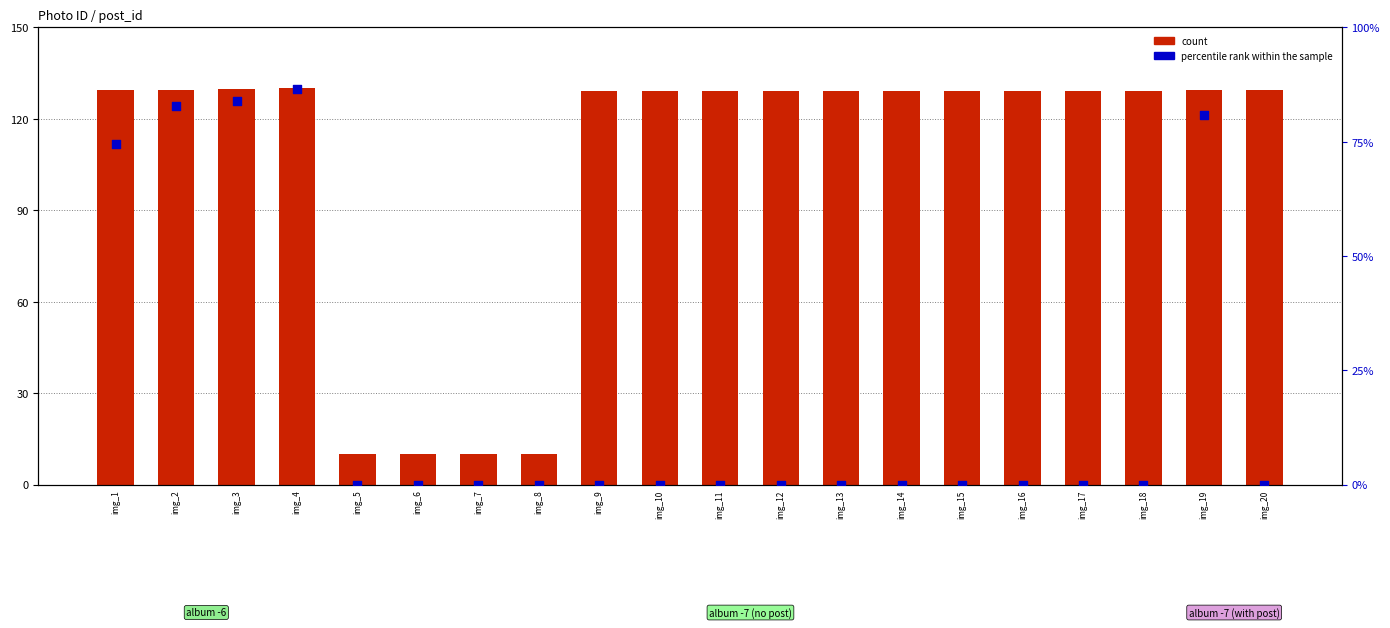

Which series has the largest Y range (max minus min)?

count